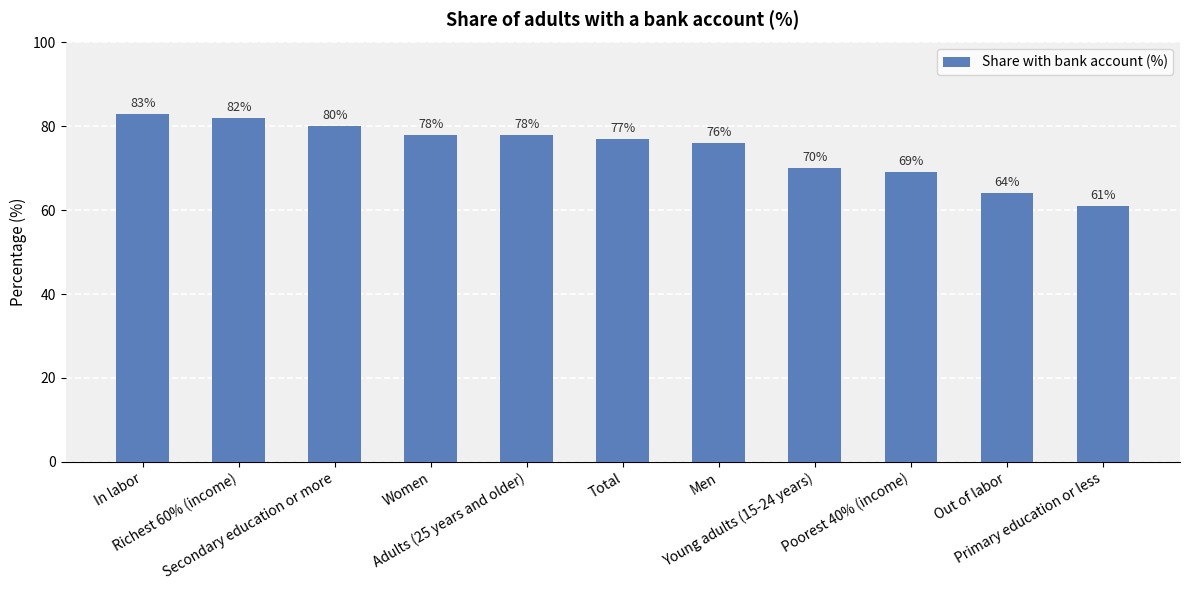

What is the minimum value shown in the chart?

61